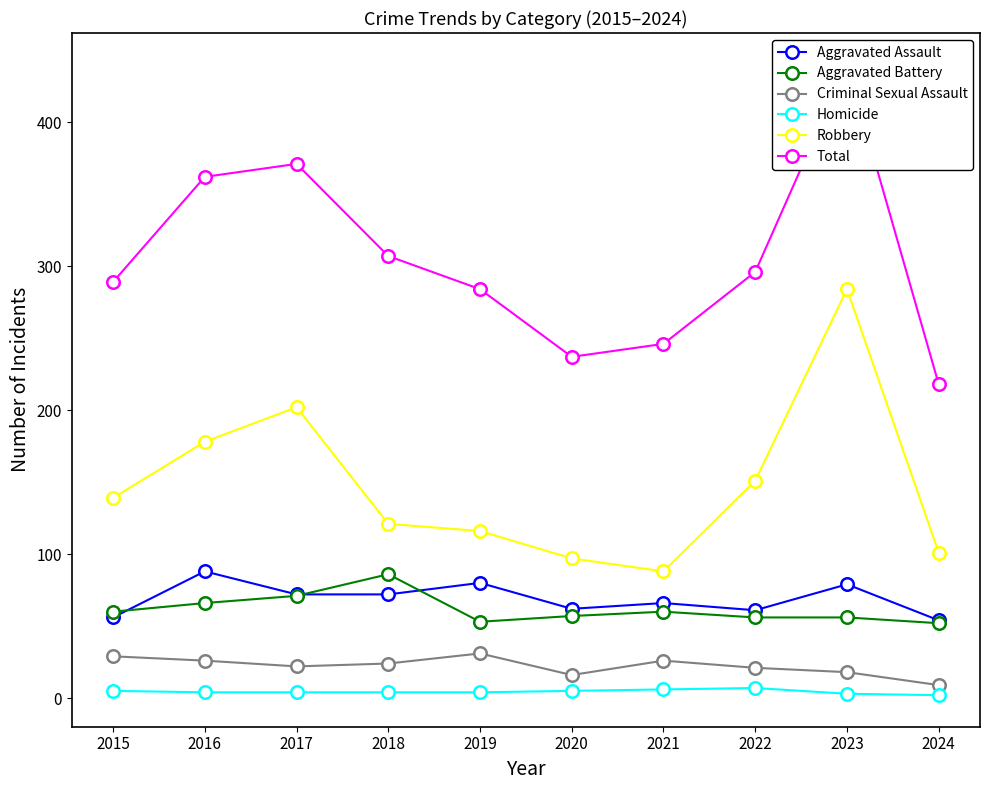

What is the sum of the Robbery values at 2019 and 2023?

400